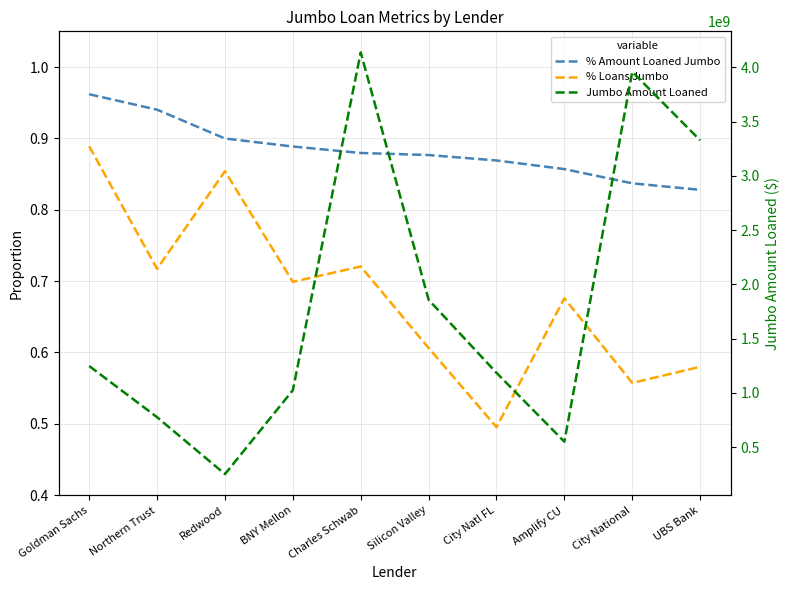

What is the difference between the highest and lowest values at Charles Schwab?

4138759999.3